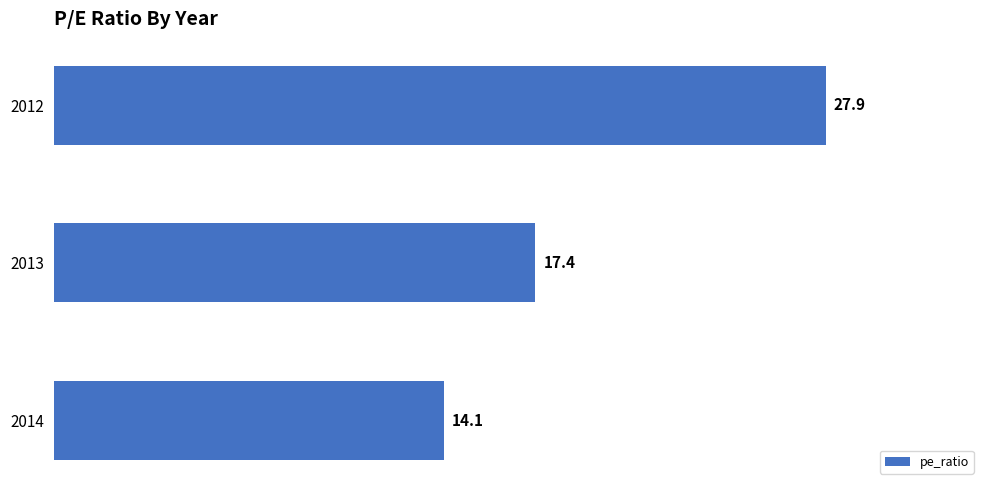

Rank the categories by value from highest to lowest.

2012, 2013, 2014